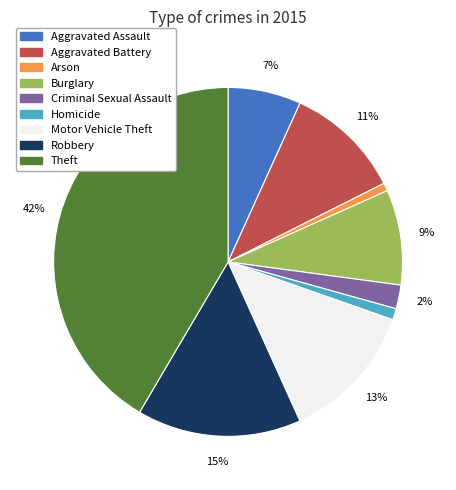

Does any single category account for the majority?

No